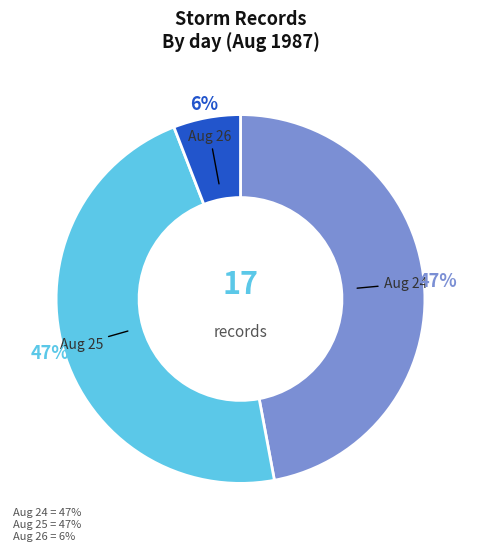

Is there any slice that represents more than half of the pie?

No